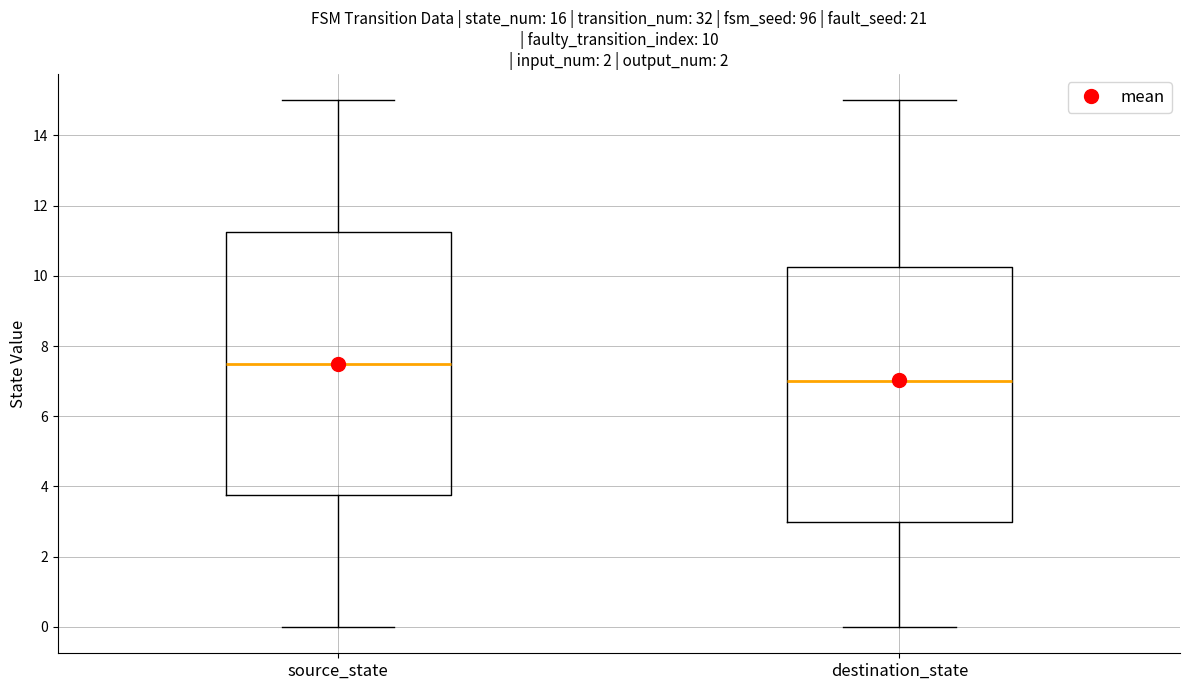

Which box's median line is the lowest?

destination_state